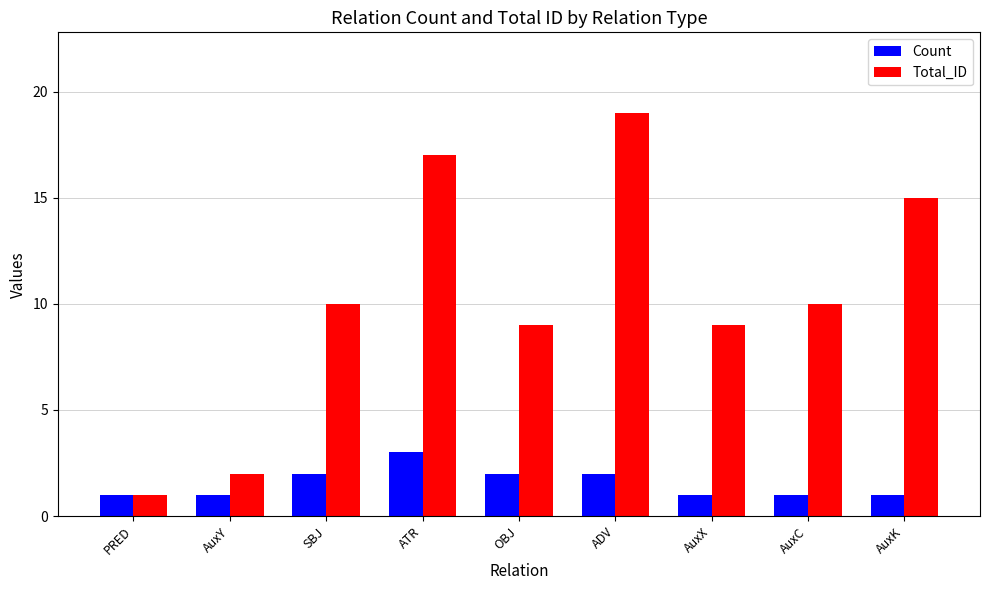

What is the total value across all series at ATR?

20